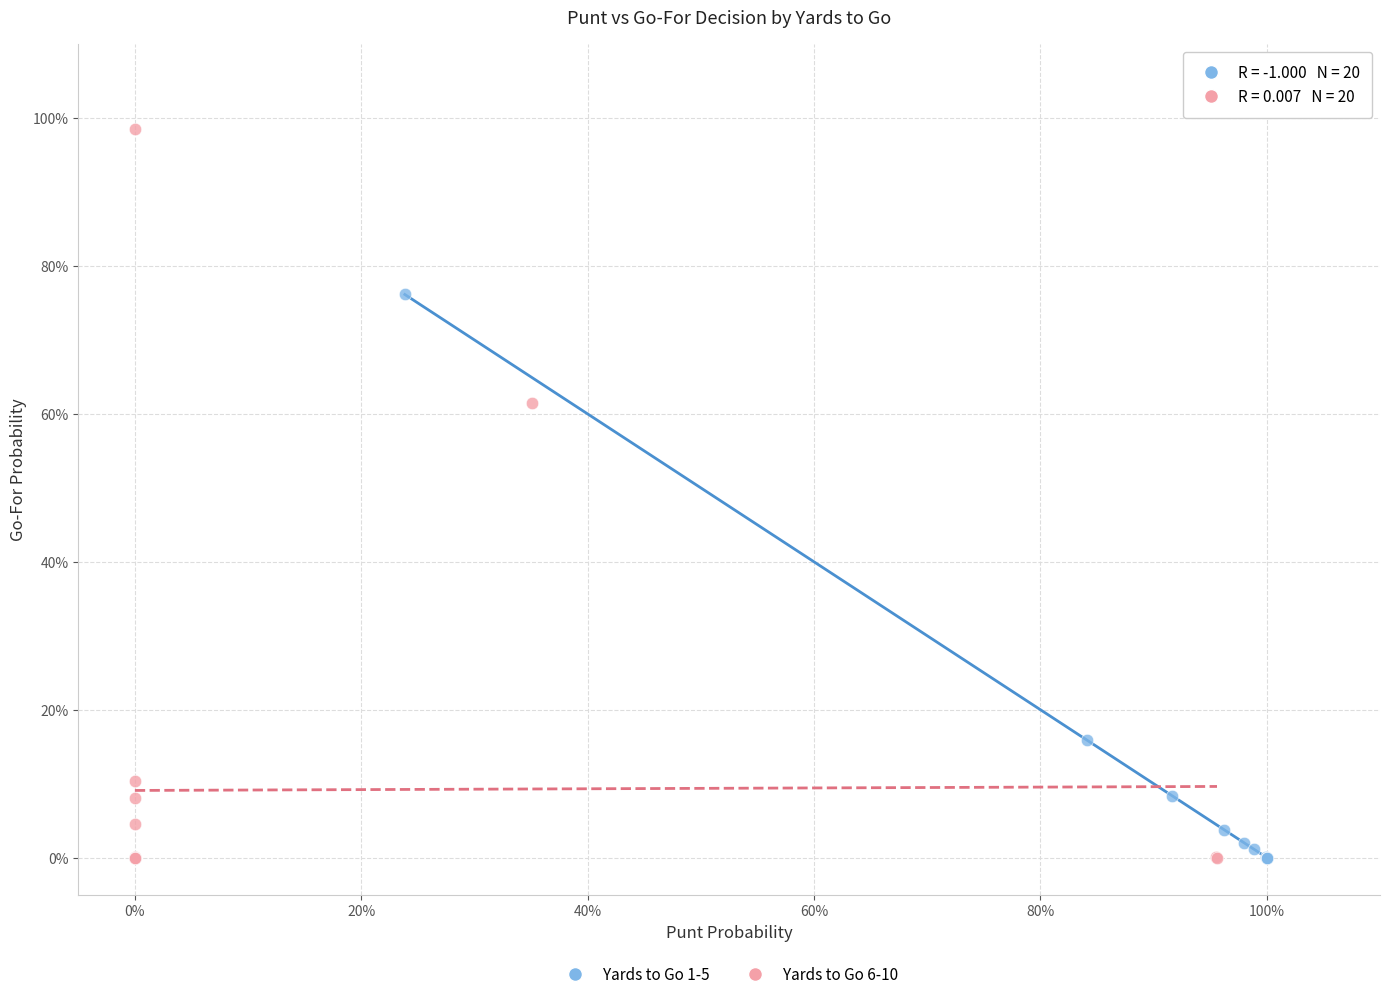

What are all the series names shown in the legend?

Yards to Go 1-5, Yards to Go 6-10